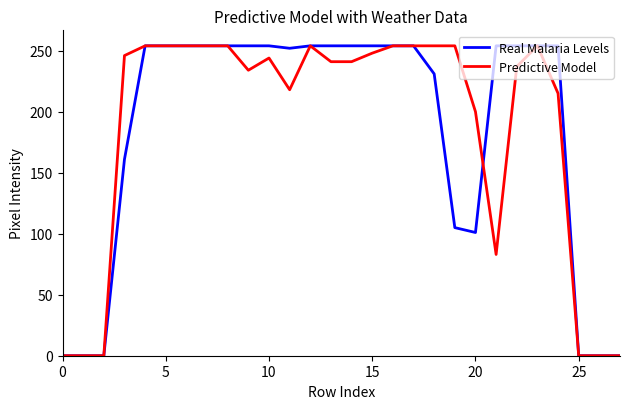

What is the maximum value shown in the chart?

254